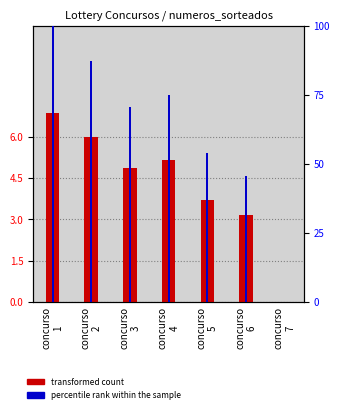

What is the difference between the transformed count values at concurso
1 and concurso
4?

1.7